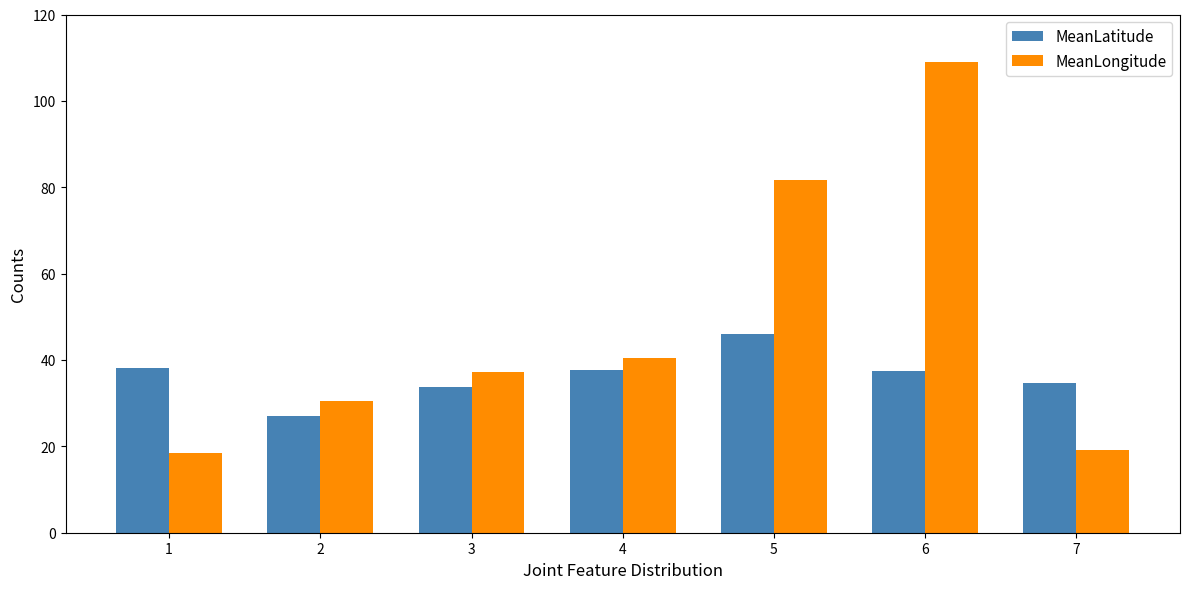

Which label corresponds to the largest value in the chart?

6